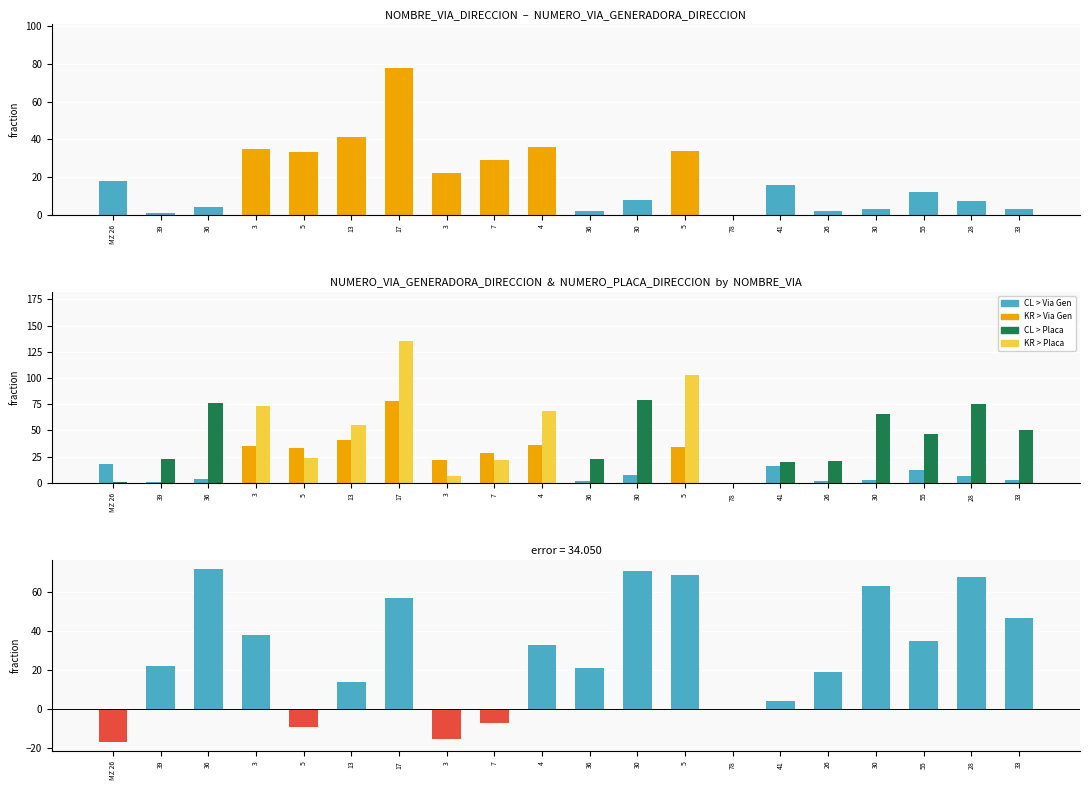

What is the label of the 10th bar from the right?

36